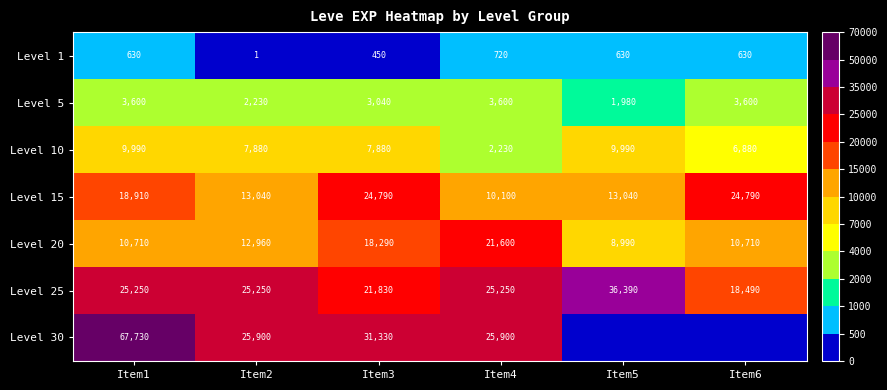

Which label corresponds to the largest value in the chart?

Item1